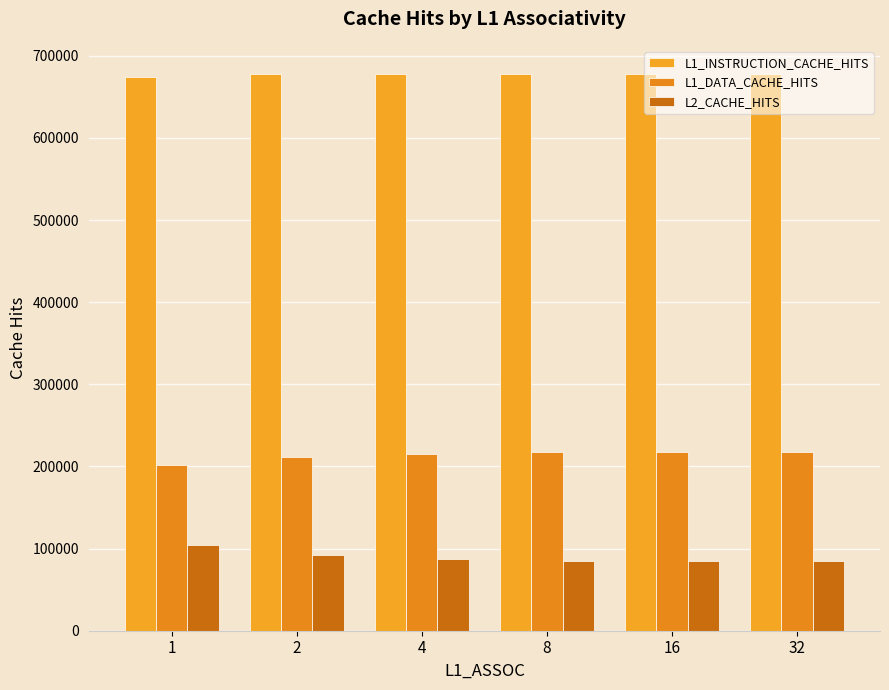

Read the L1_DATA_CACHE_HITS value at 2, to the nearest 100.

211100